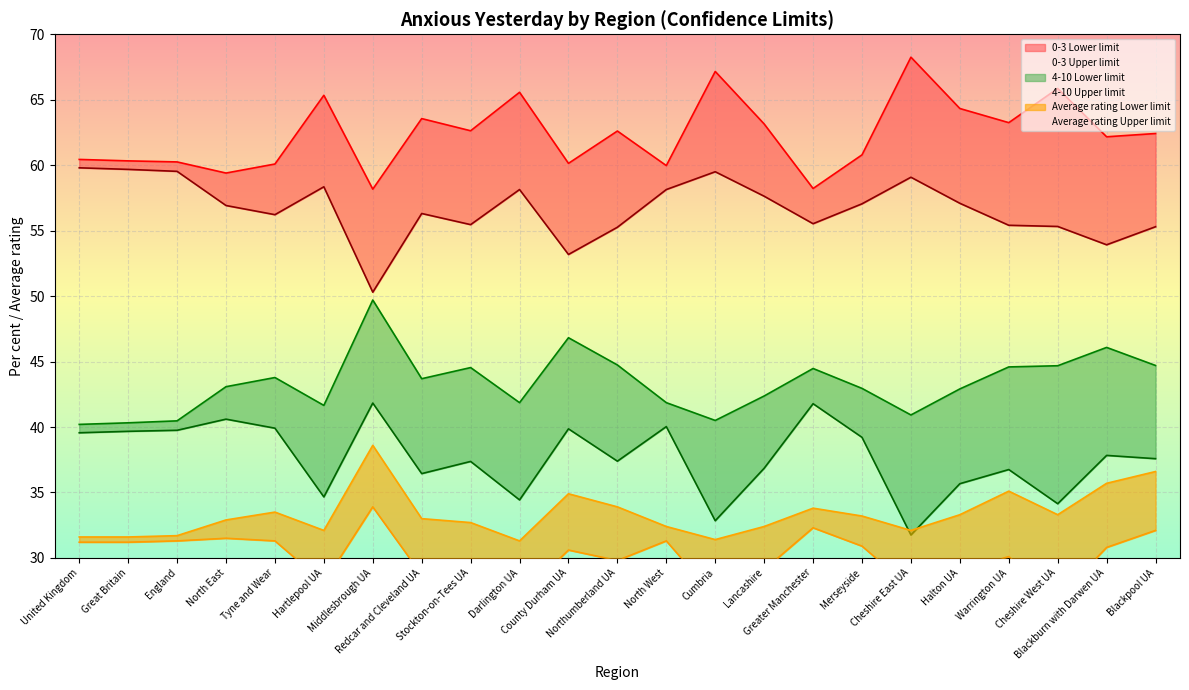

Reading right to left, transcribe all the data shown in this chart.

0-3 Lower limit: 55.3	53.9	55.3	55.4	57.1	59.1	57.0	55.5	57.6	59.5	58.1	55.3	53.2	58.1	55.5	56.3	50.3	58.4	56.2	56.9	59.5	59.7	59.8
0-3 Upper limit: 62.4	62.2	65.9	63.2	64.3	68.2	60.8	58.2	63.1	67.2	60.0	62.6	60.1	65.6	62.6	63.6	58.2	65.3	60.1	59.4	60.2	60.3	60.4
4-10 Lower limit: 37.6	37.8	34.1	36.8	35.7	31.8	39.2	41.8	36.9	32.8	40.0	37.4	39.9	34.4	37.4	36.4	41.8	34.7	39.9	40.6	39.8	39.7	39.6
4-10 Upper limit: 44.7	46.1	44.7	44.6	42.9	40.9	43.0	44.5	42.4	40.5	41.9	44.7	46.8	41.9	44.5	43.7	49.7	41.6	43.8	43.1	40.5	40.3	40.2
Average rating Lower limit: 32.1	30.8	26.9	30.1	29.0	27.7	30.9	32.3	29.1	27.0	31.3	29.8	30.6	27.0	28.4	28.7	33.9	28.1	31.3	31.5	31.3	31.2	31.2
Average rating Upper limit: 36.6	35.7	33.3	35.1	33.3	32.1	33.2	33.8	32.4	31.4	32.4	33.9	34.9	31.3	32.7	33.0	38.6	32.1	33.5	32.9	31.7	31.6	31.6